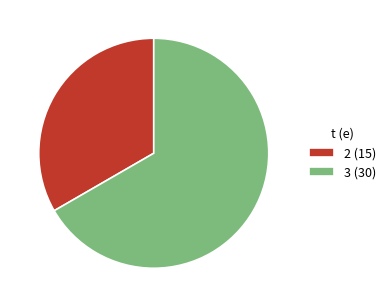

How many slices are in this pie chart?

2